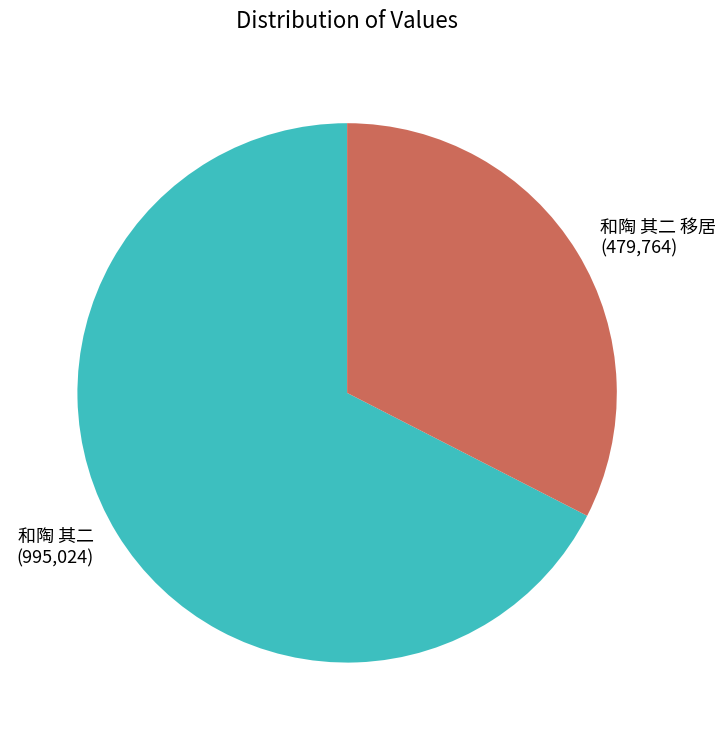

The 和陶 其二 slice represents 67% of the pie. True or false?

True